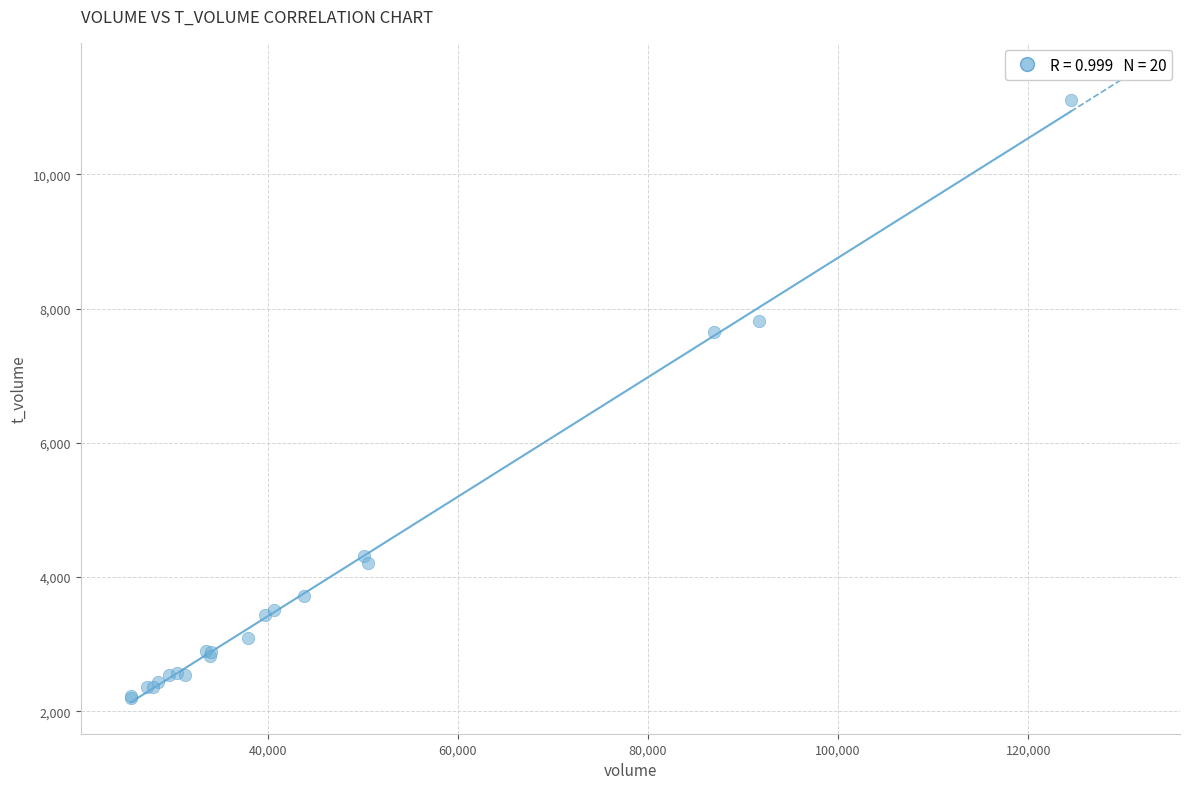

What Y value in the scatter plot is closest to 6652?

7646